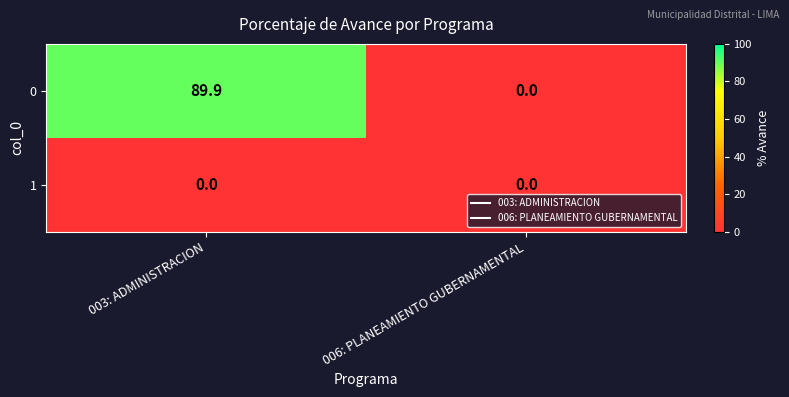

Rank the series by their maximum value, from highest to lowest.

0, 1